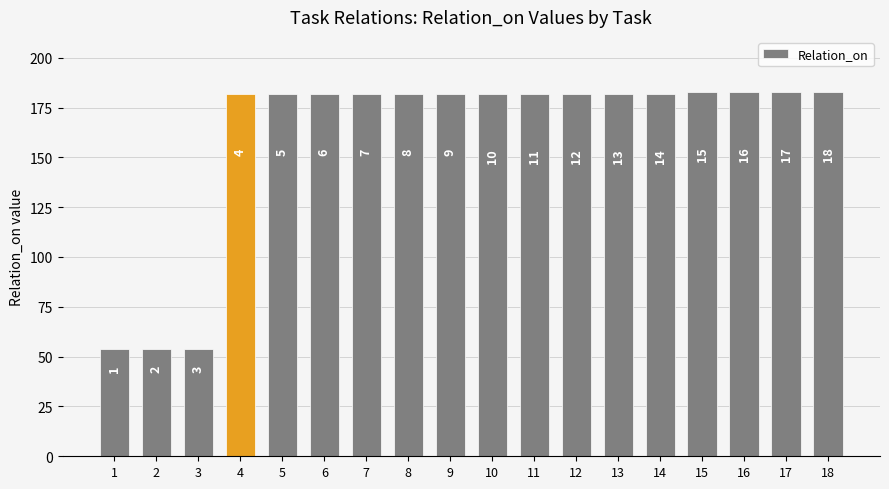

Is it true that the value at 14 is 40?

False